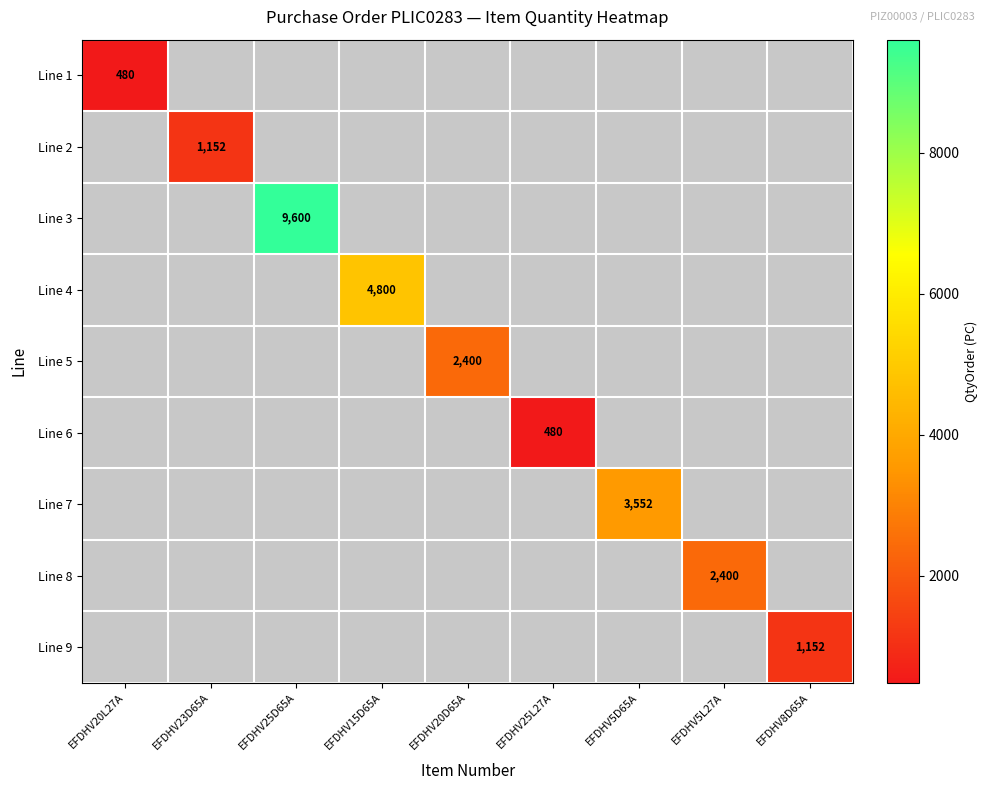

The value of Line 4 at EFDHV15D65A is 4800. True or false?

True